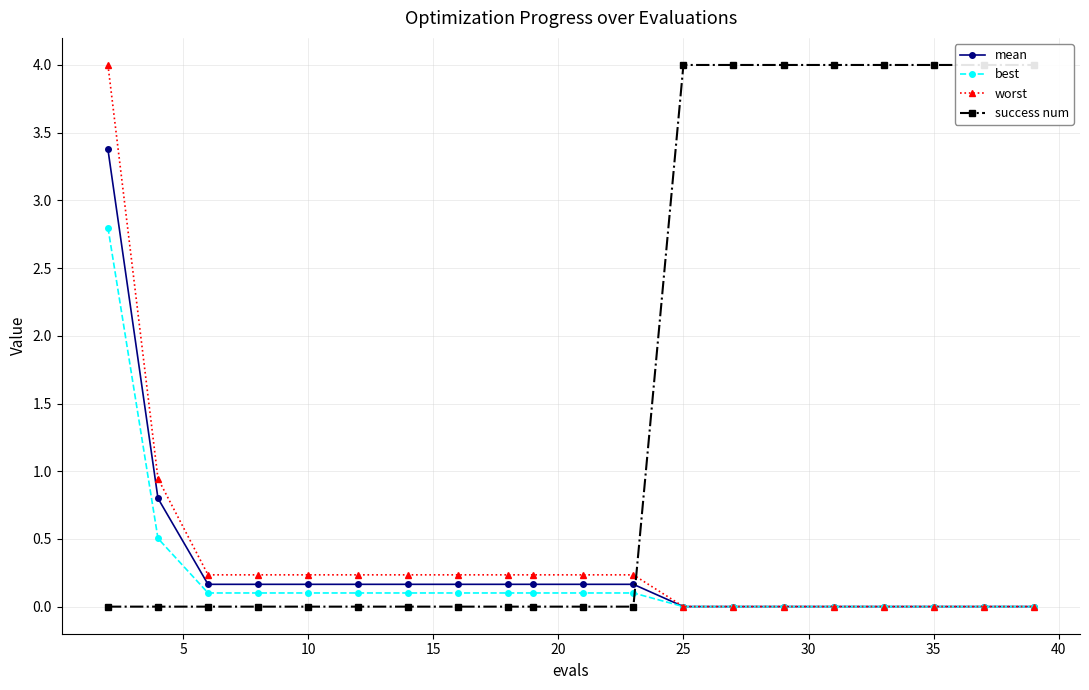

How many intersections are there between worst and success num?

1